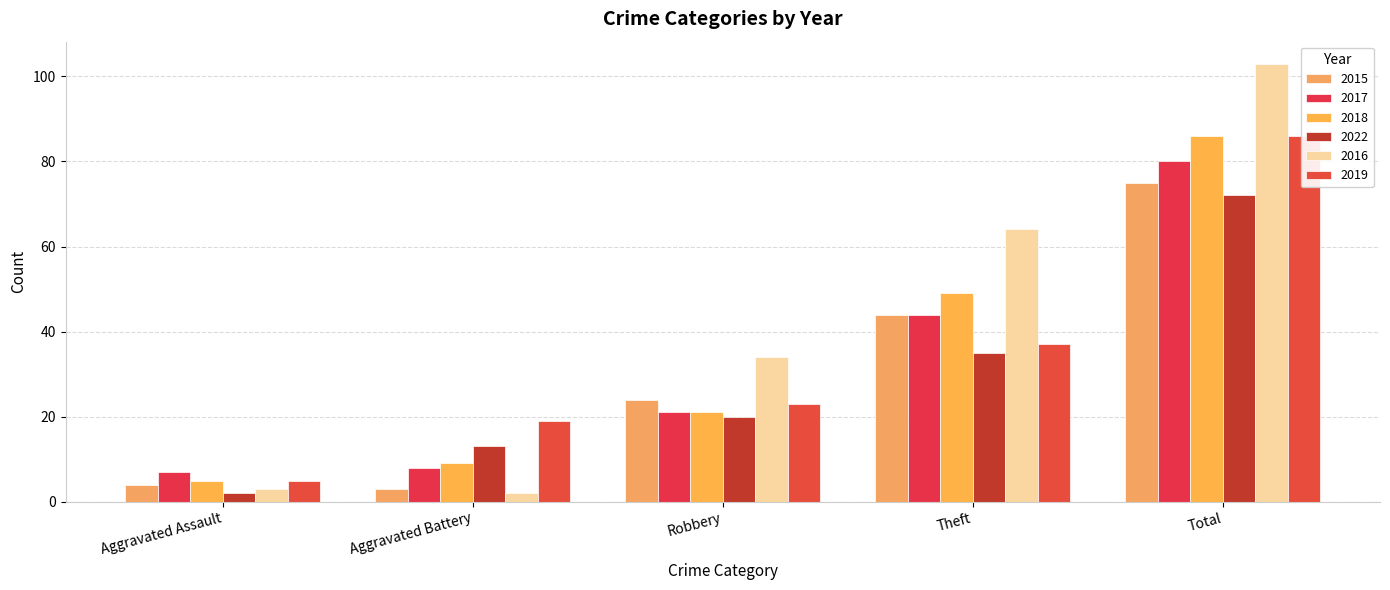

Rank the categories by 2019 value from lowest to highest.

Aggravated Assault, Aggravated Battery, Robbery, Theft, Total